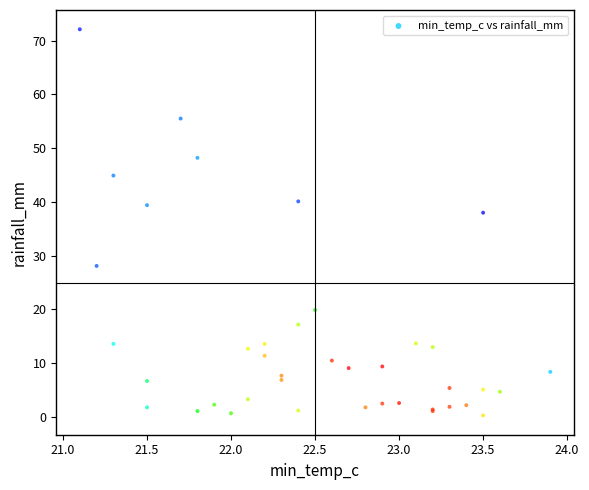

What Y value in the scatter plot is closest to 36?

38.0